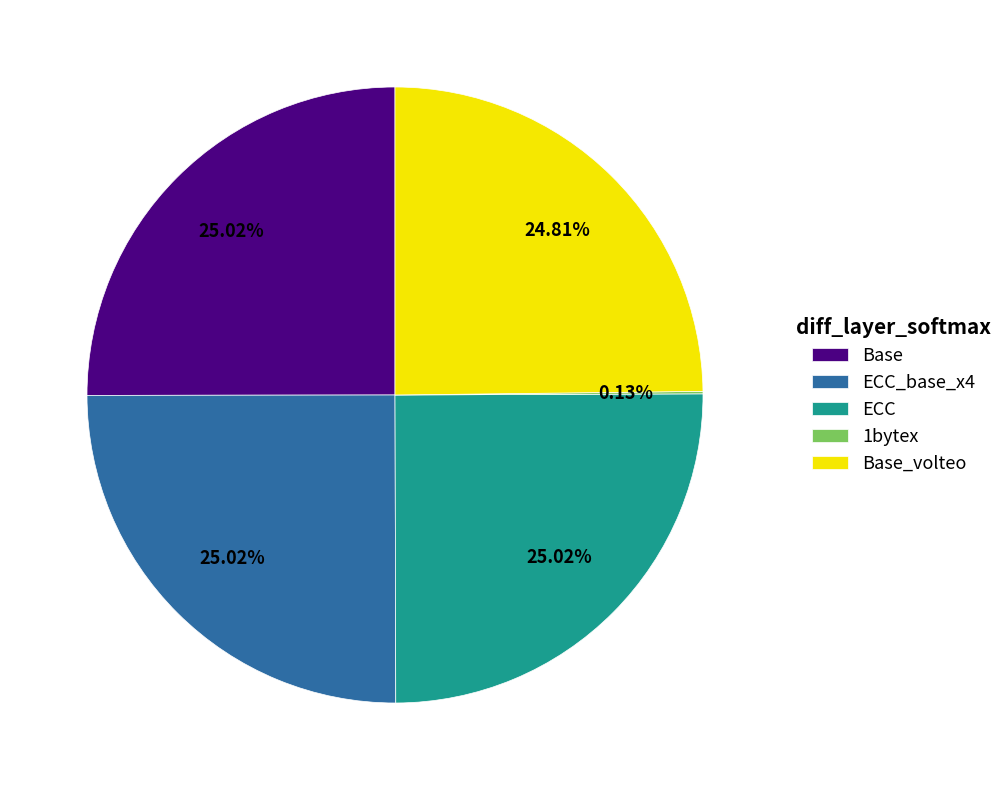

To the nearest percent, what portion does ECC_base_x4 represent?

25%